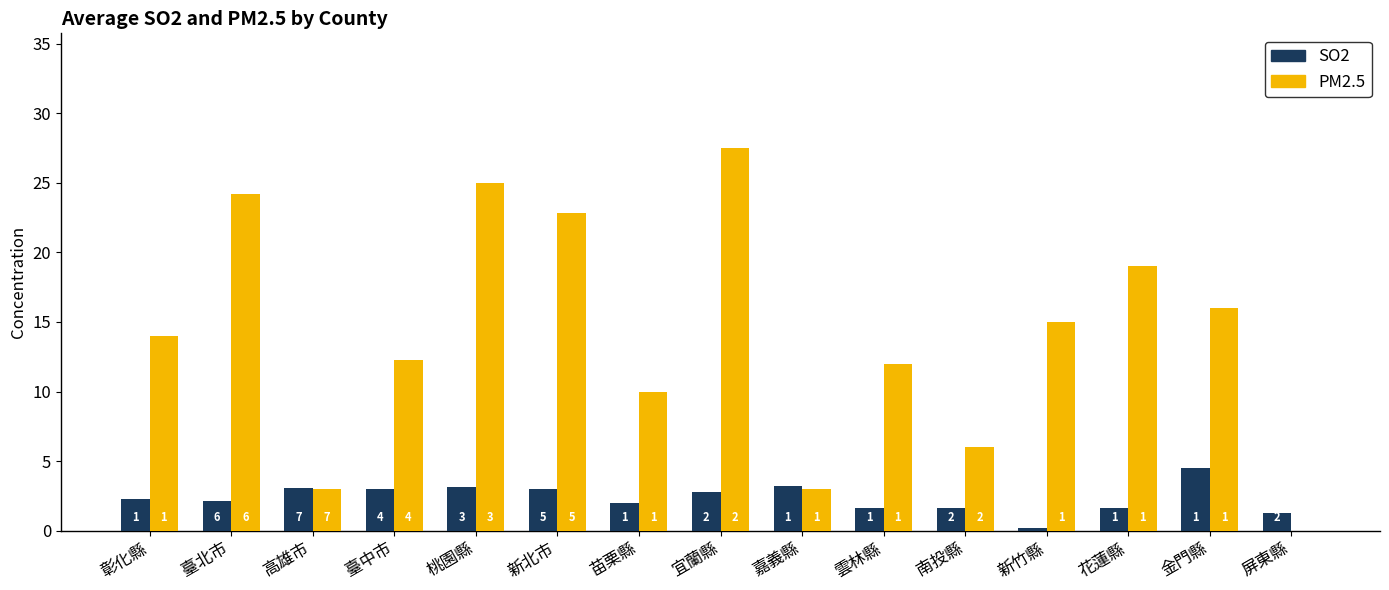

Reading left to right, transcribe all the data shown in this chart.

SO2: 彰化縣=2.3	臺北市=2.1	高雄市=3.0	臺中市=3.0	桃園縣=3.2	新北市=3.0	苗栗縣=2.0	宜蘭縣=2.8	嘉義縣=3.2	雲林縣=1.6	南投縣=1.6	新竹縣=0.2	花蓮縣=1.6	金門縣=4.5	屏東縣=1.3
PM2.5: 彰化縣=14.0	臺北市=24.2	高雄市=3.0	臺中市=12.2	桃園縣=25.0	新北市=22.8	苗栗縣=10.0	宜蘭縣=27.5	嘉義縣=3.0	雲林縣=12.0	南投縣=6.0	新竹縣=15.0	花蓮縣=19.0	金門縣=16.0	屏東縣=0.0